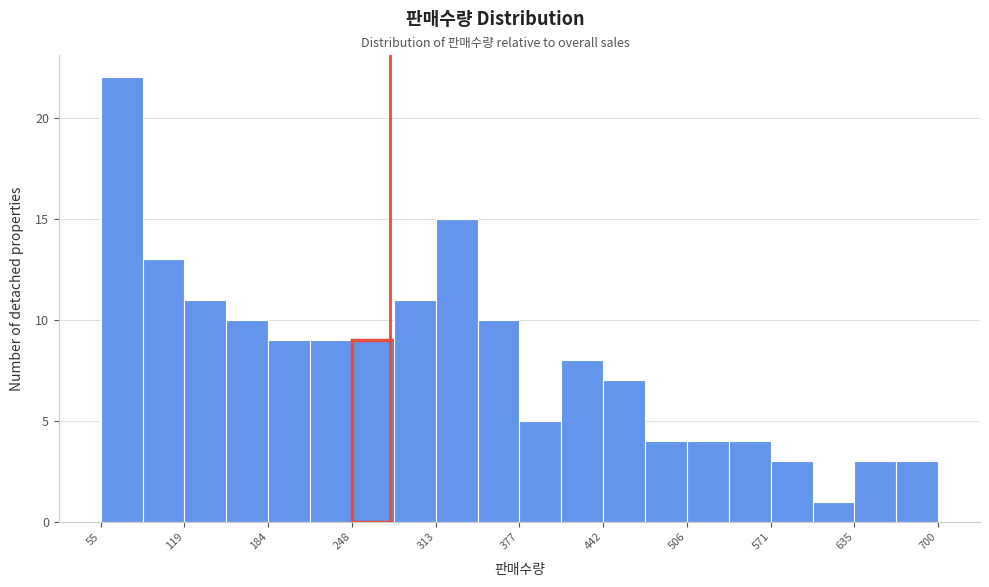

Read against the x-axis, roughly where is the centre of the tallest bar?

70